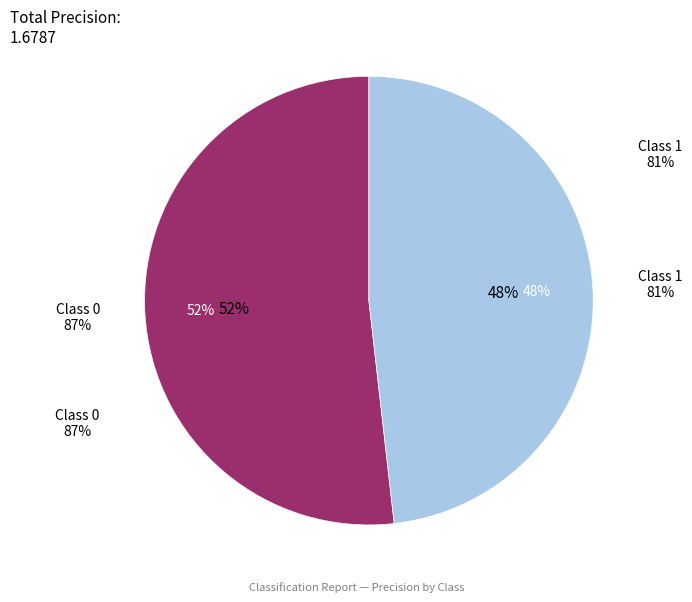

Does any single category account for the majority?

Yes